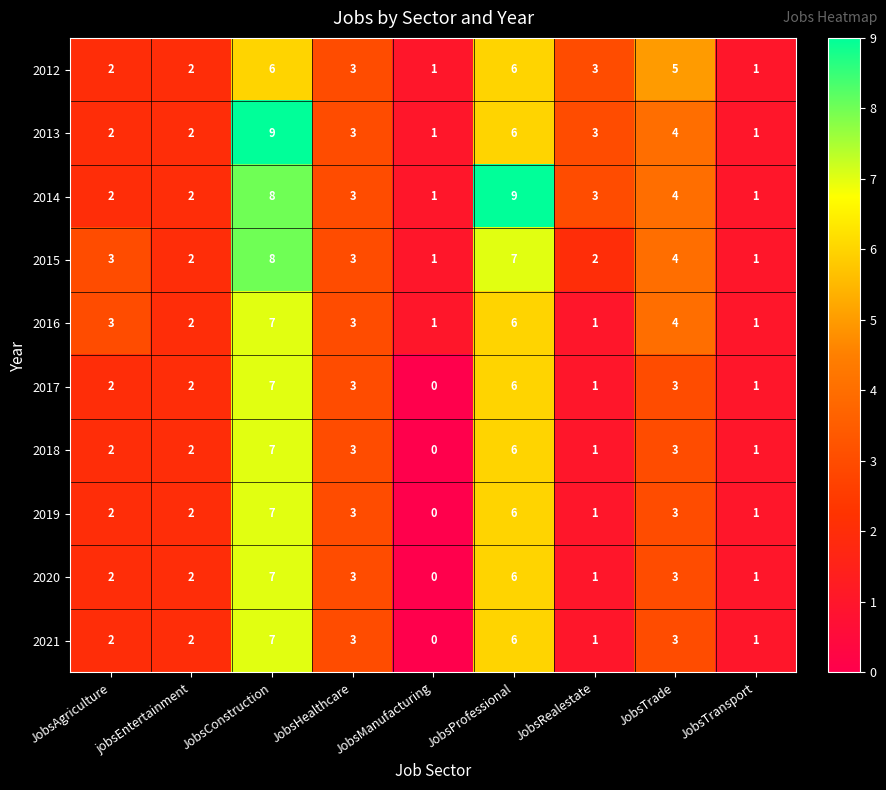

What is the spread (max minus min) of values at JobsRealestate?

2